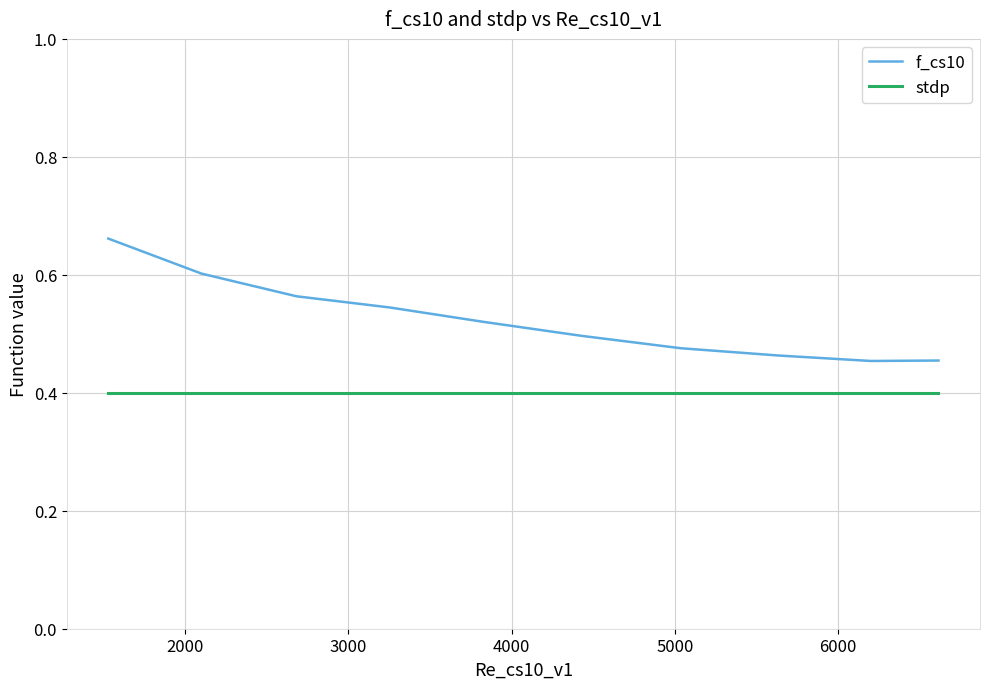

What is the maximum value for stdp?

0.4